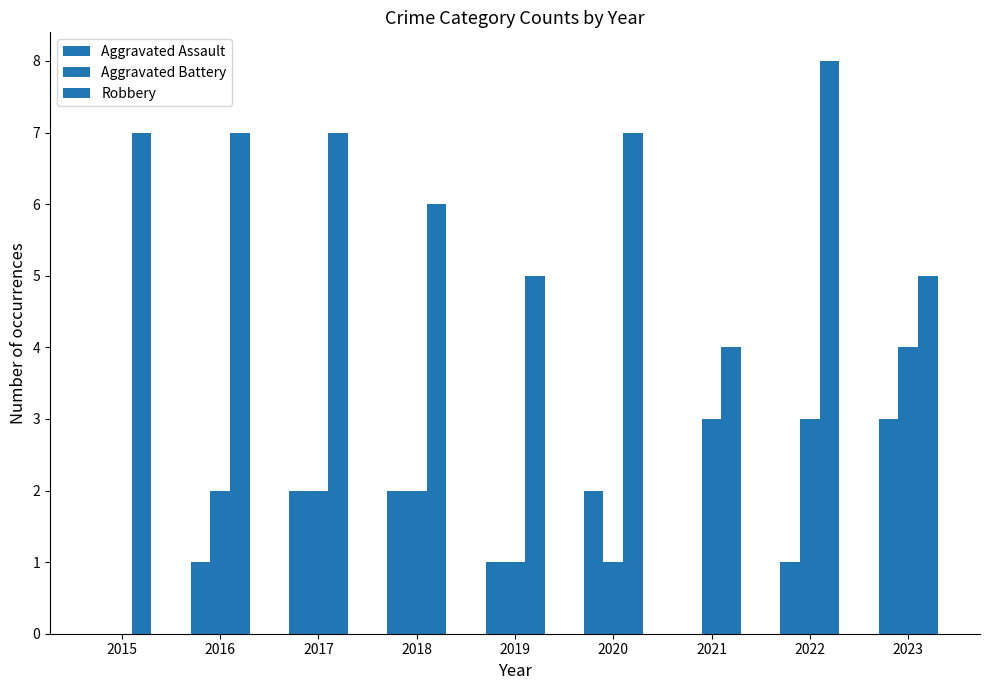

Does the chart contain stacked bars?

No